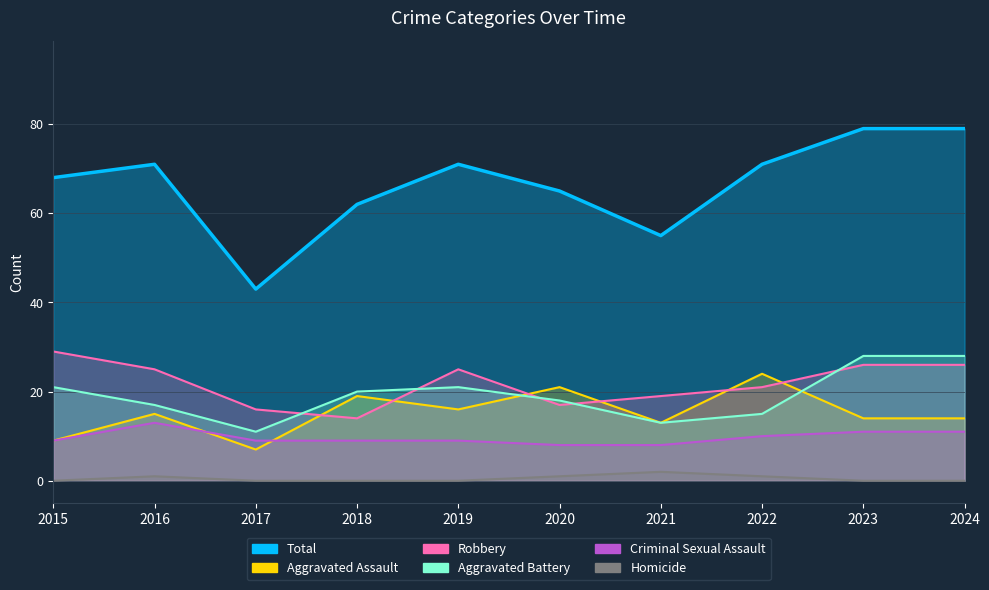

True or false: Aggravated Assault and Total intersect in this chart.

False